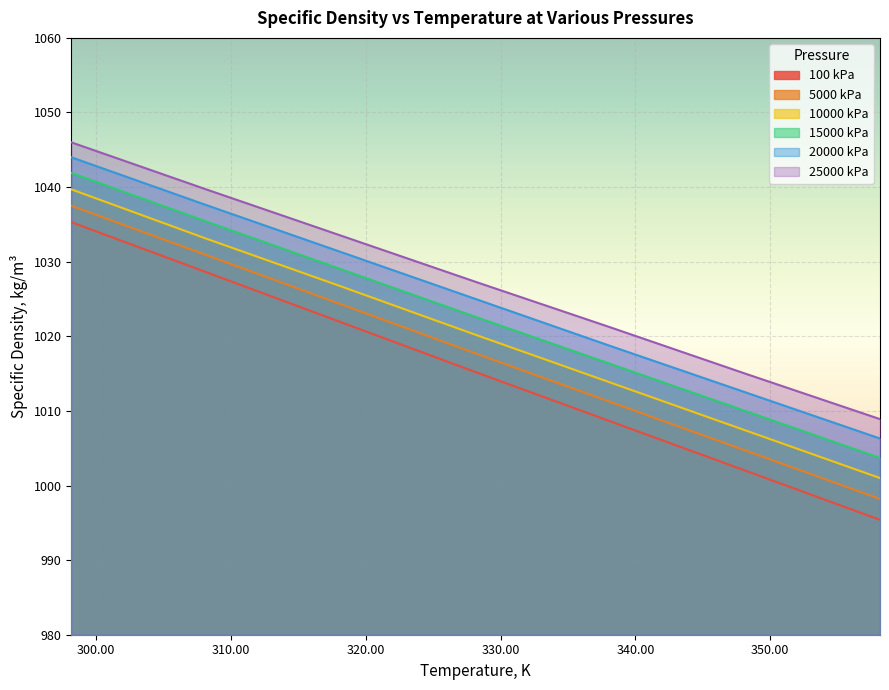

True or false: 15000 kPa has more than 2 interior local peaks.

False